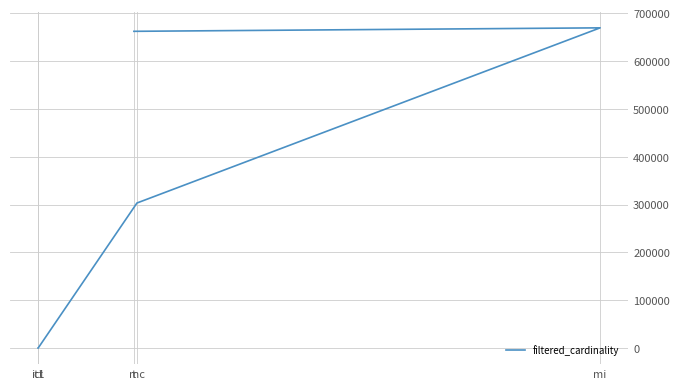

Is this an area chart (filled region under the line)?

No